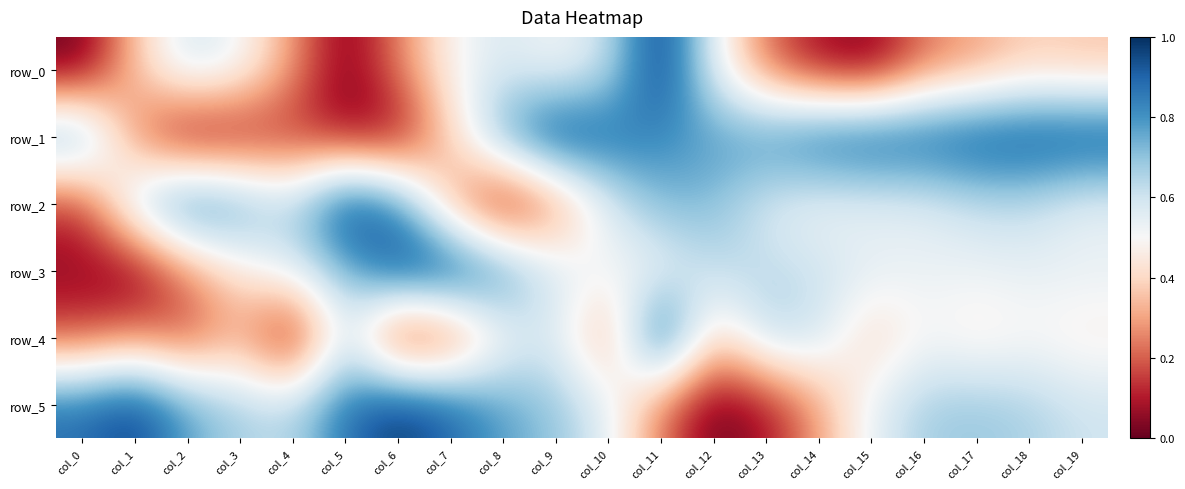

What is the difference between the maximum and minimum values in the row_5 series?

1.0